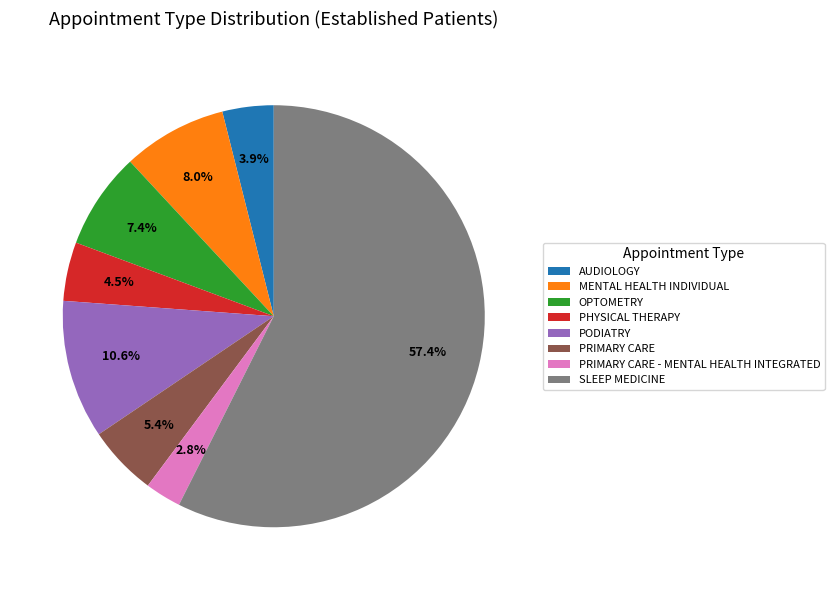

Which category has the biggest portion of the pie?

SLEEP MEDICINE